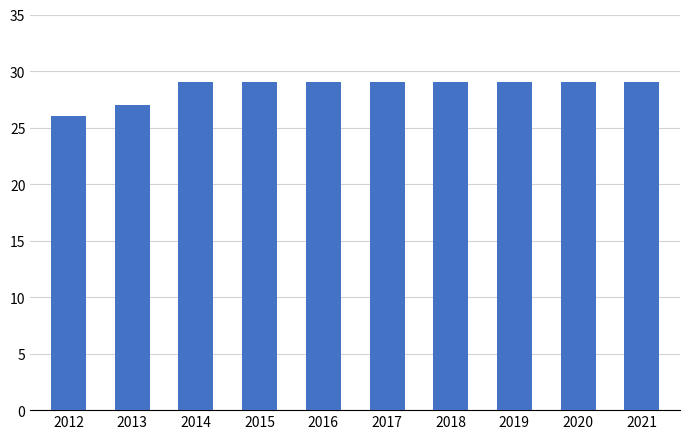

Count the number of data series in this chart.

1